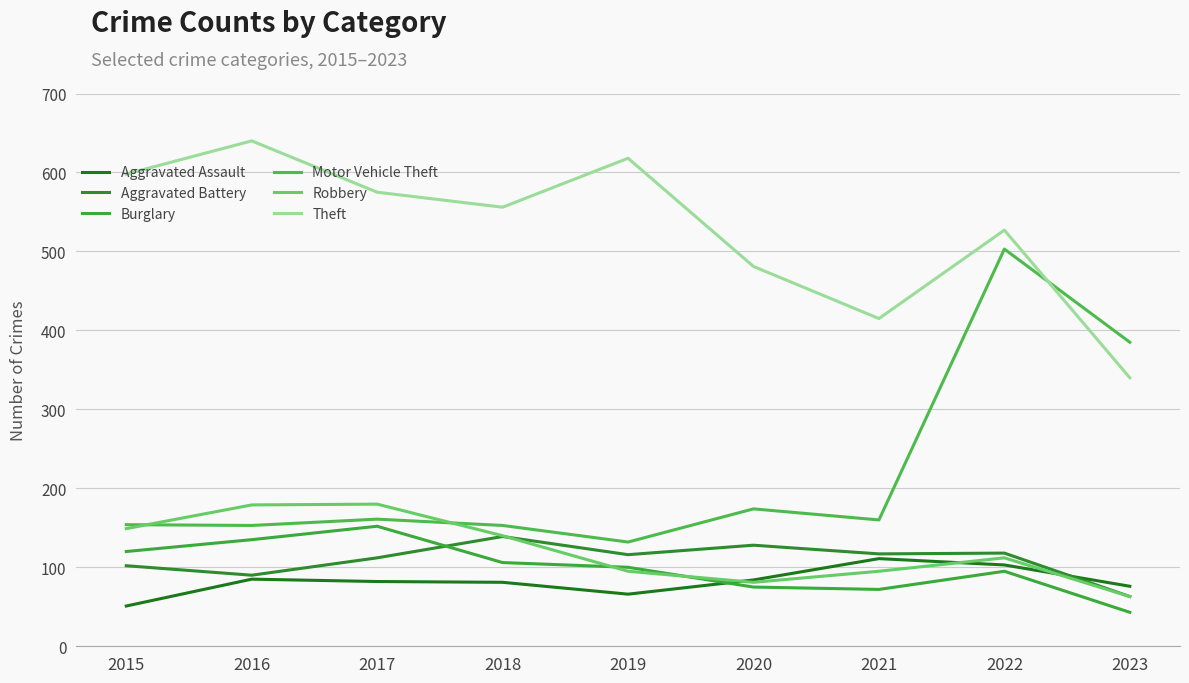

True or false: Motor Vehicle Theft has a value of 174 at 2022.

False